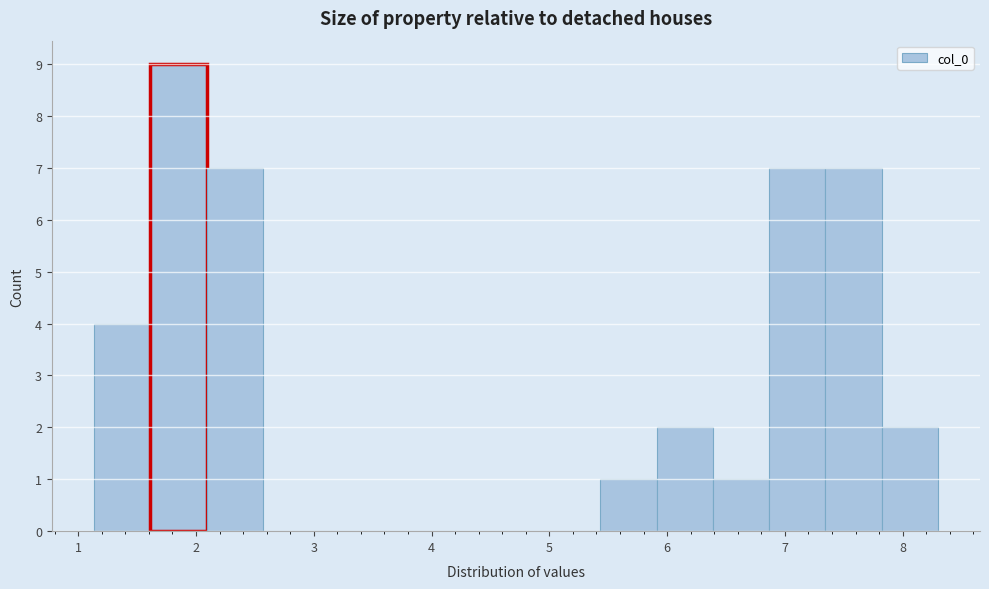

Reading left to right, transcribe this chart: for each bar, give the range it covers on the x-axis and its height. Neither the bar edges nor the heights are printed on the chart, so give them approximately, as read against the axes.

1.1 to 1.6: 4
1.6 to 2.1: 9
2.1 to 2.6: 7
2.6 to 3.0: 0
3.0 to 3.5: 0
3.5 to 4.0: 0
4.0 to 4.5: 0
4.5 to 5.0: 0
5.0 to 5.4: 0
5.4 to 5.9: 1
5.9 to 6.4: 2
6.4 to 6.9: 1
6.9 to 7.3: 7
7.3 to 7.8: 7
7.8 to 8.3: 2